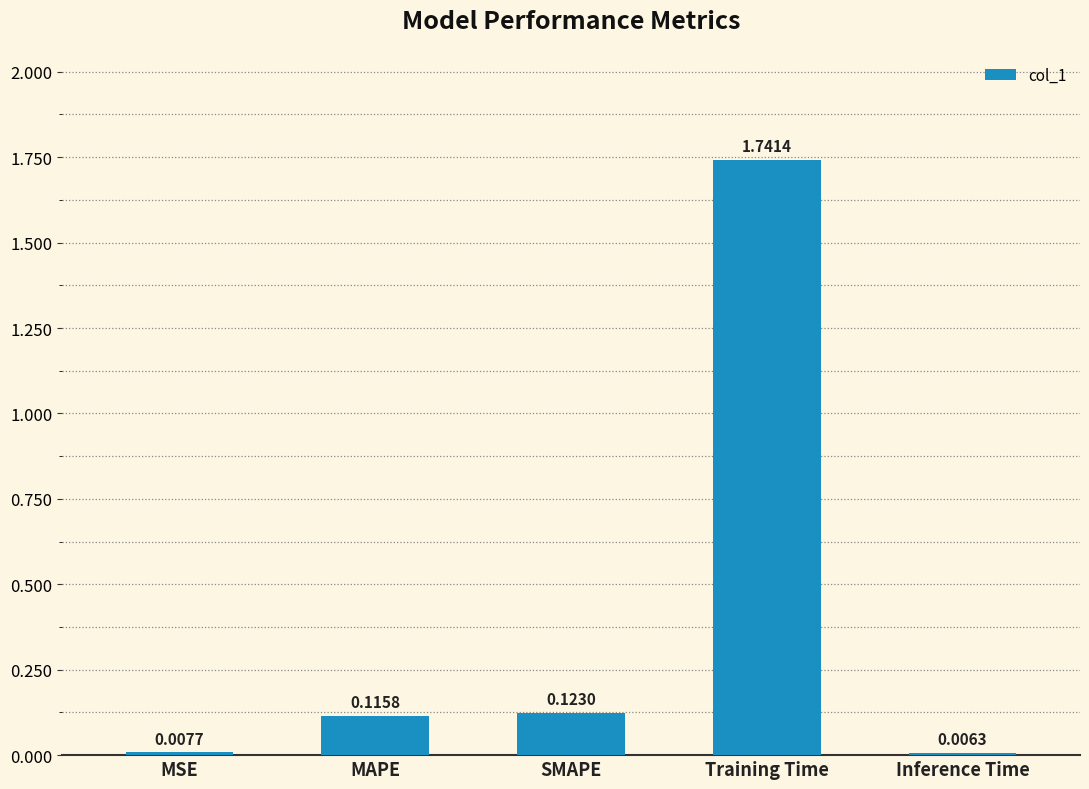

Where is the data nearest to the value 0?

Inference Time